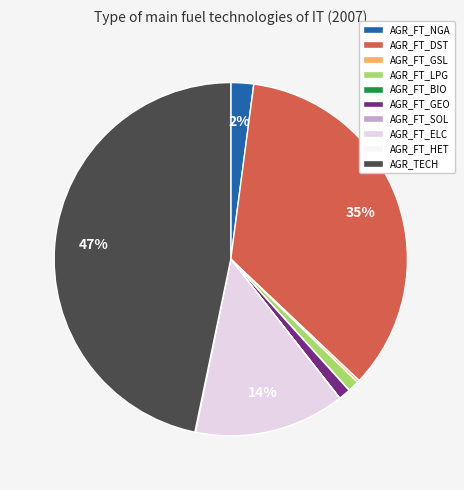

Is AGR_FT_ELC the majority of the pie?

No